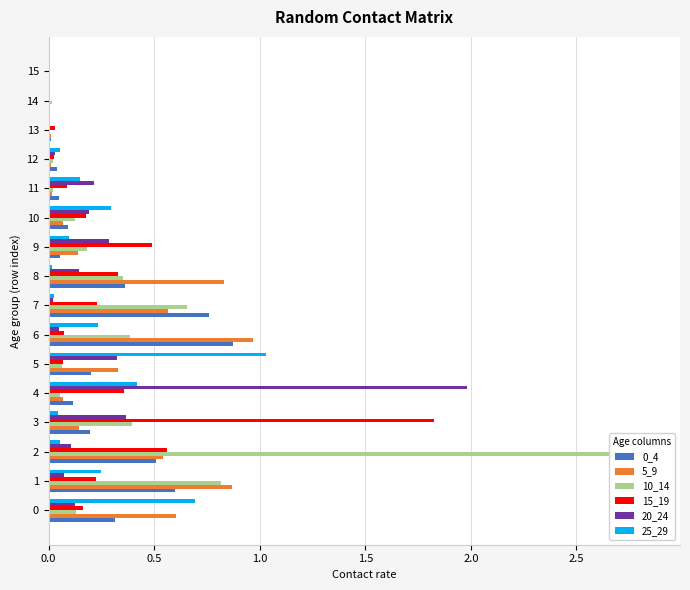

The value of 10_14 at 14 is 0.0. True or false?

False